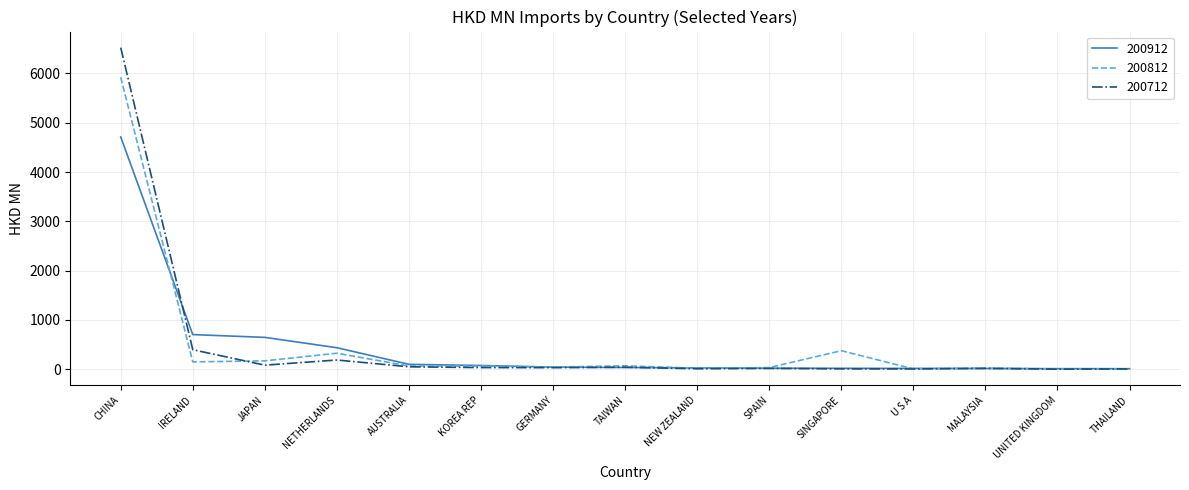

What are all the series names shown in the legend?

200912, 200812, 200712